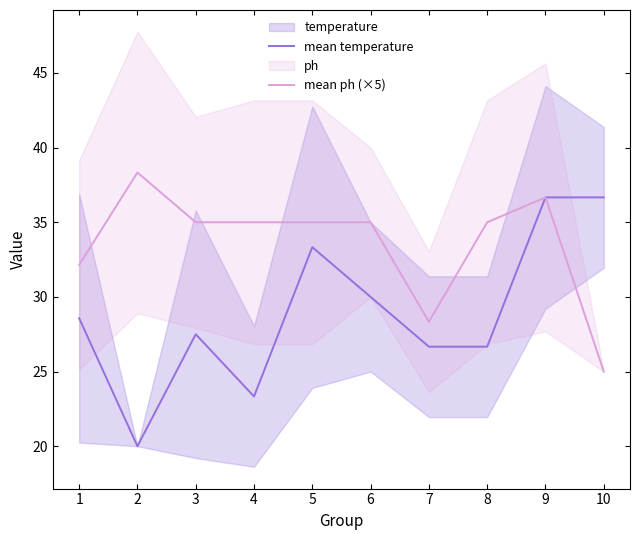

What is the difference between the maximum and minimum values in the mean temperature series?

16.7